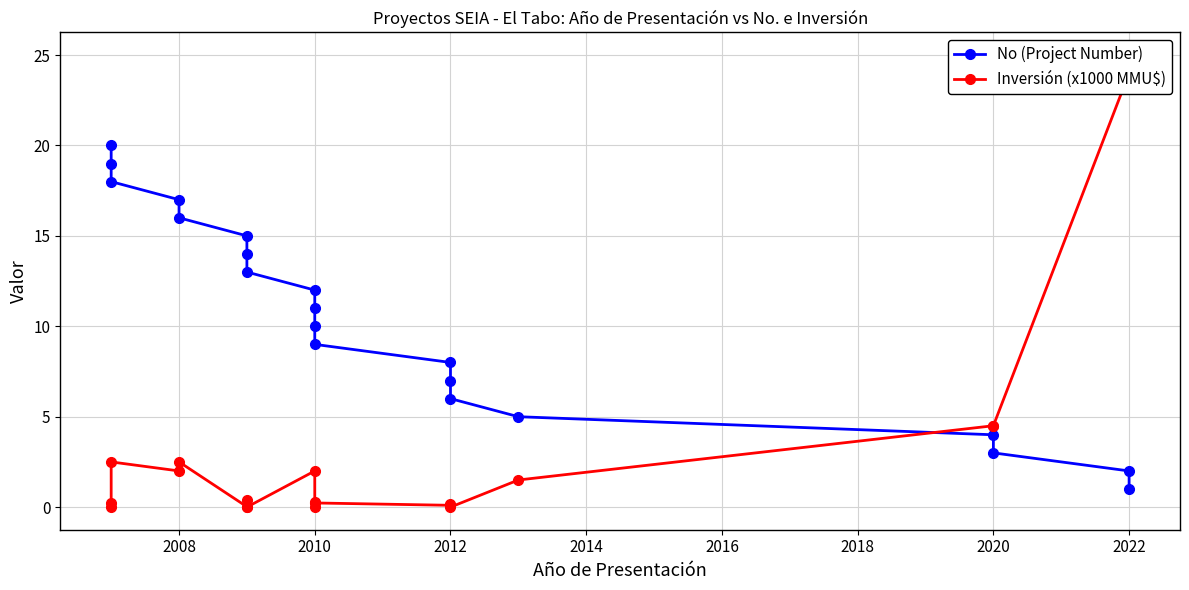

How many series are shown in this chart?

2